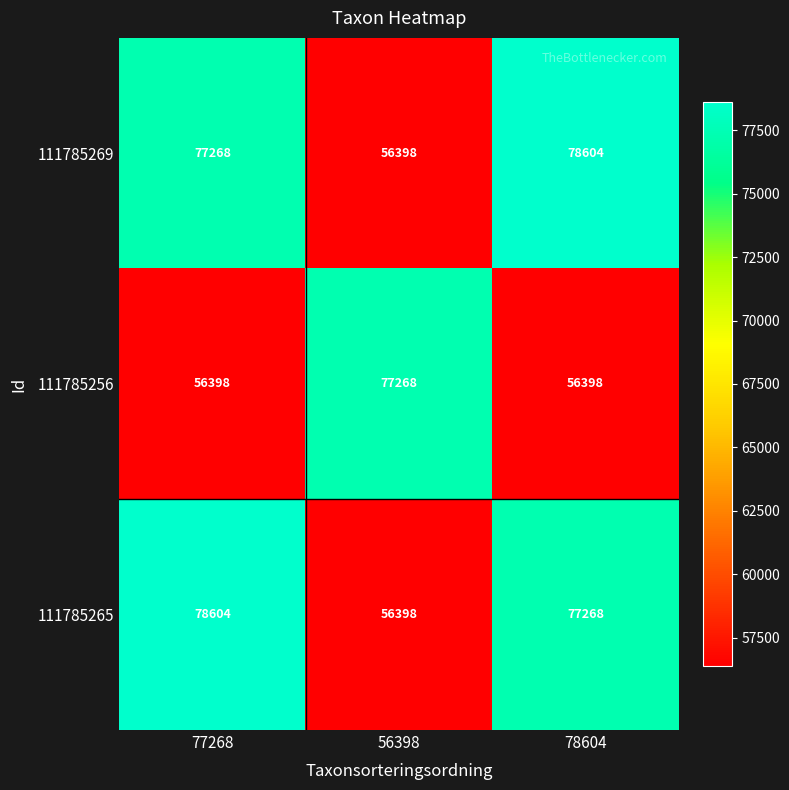

At which label does 111785269 reach its peak?

78604